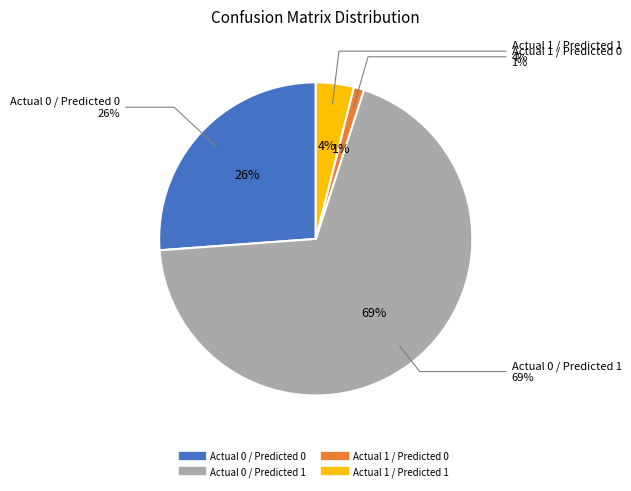

What is the total percentage of Actual 1 / Predicted 1 and Actual 0 / Predicted 0?

30.1%